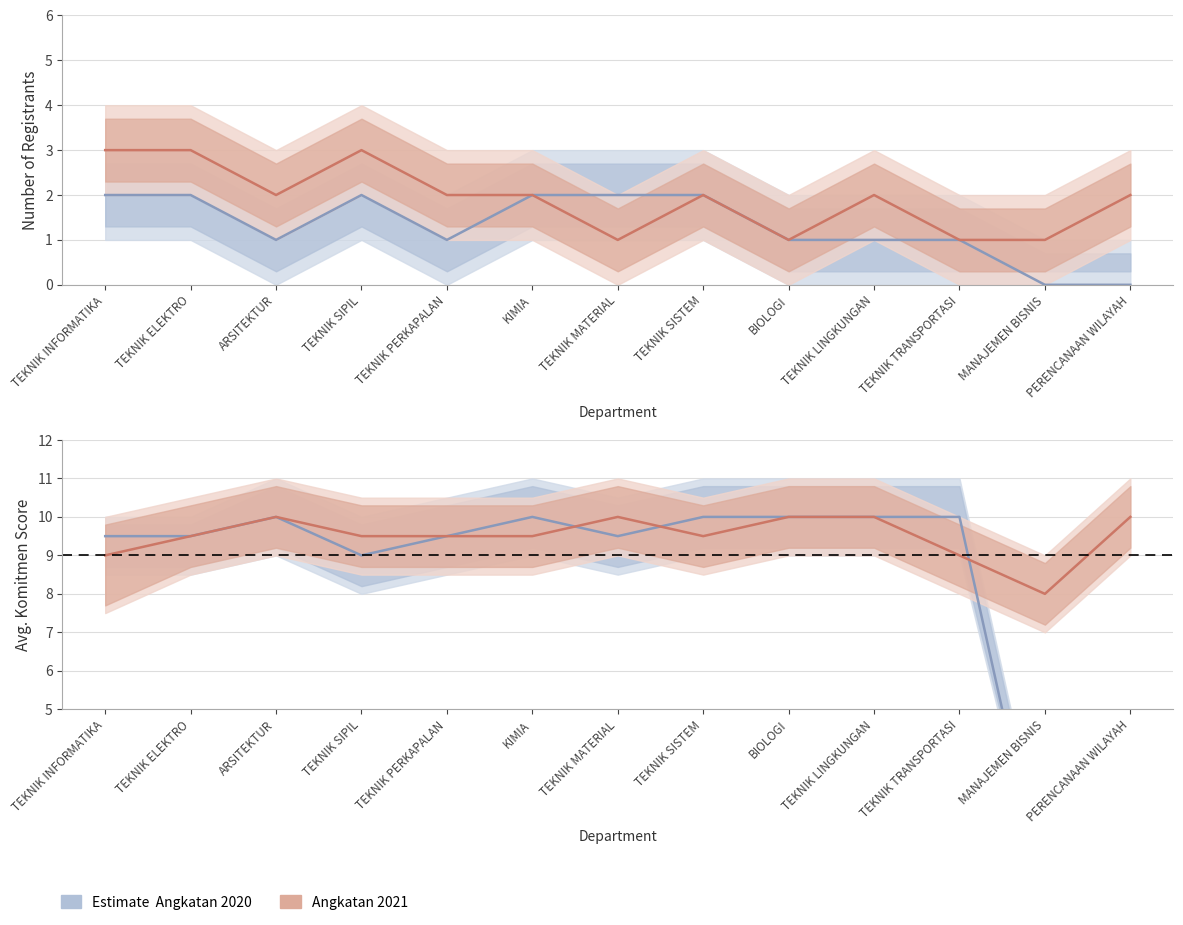

How many data points in Angkatan 2020 are less than 9?

2